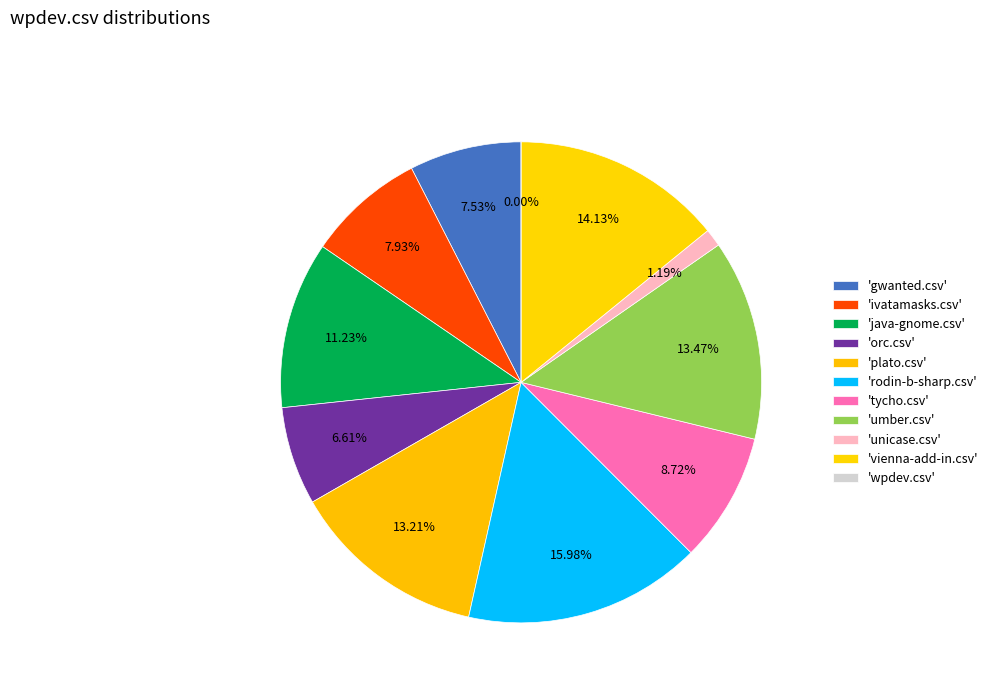

To the nearest percent, what portion does umber.csv represent?

13%